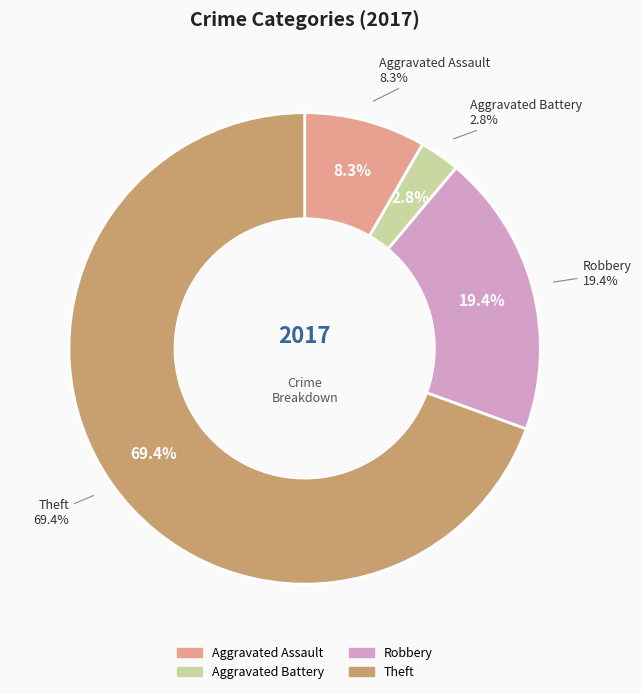

True or false: Robbery accounts for 5% of the total.

False